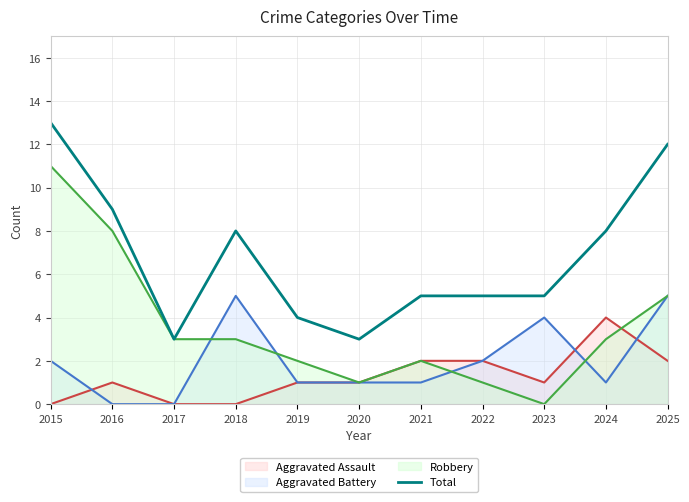

Reading left to right, list all the values displayed in this chart.

13	9	3	8	4	3	5	5	5	8	12